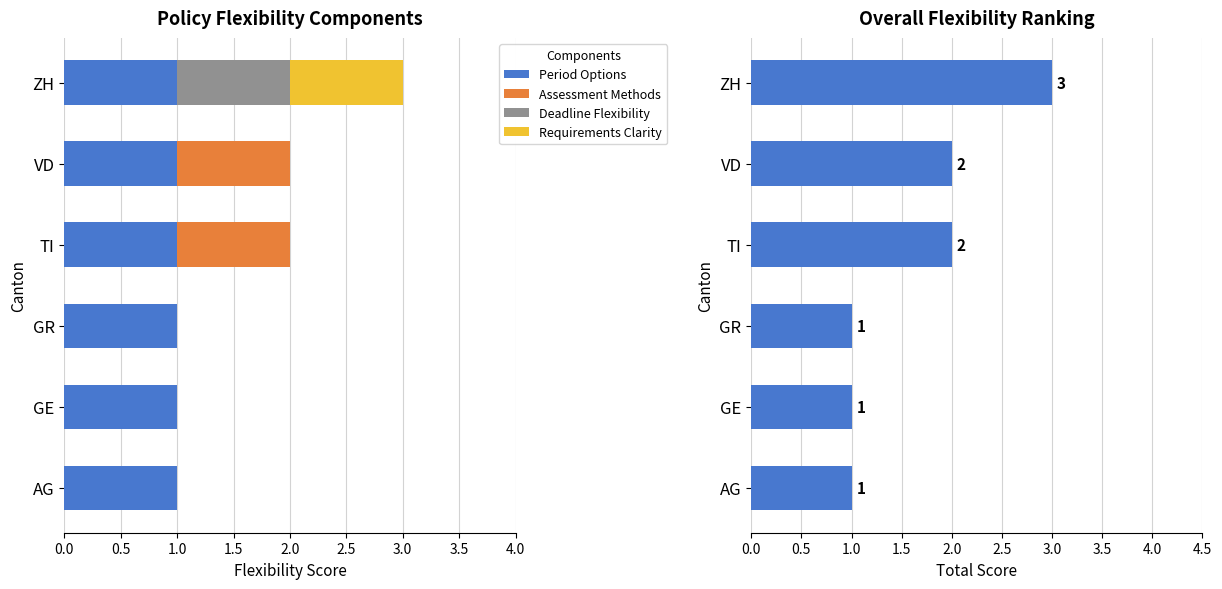

What is the sum of all Period Options values?

6